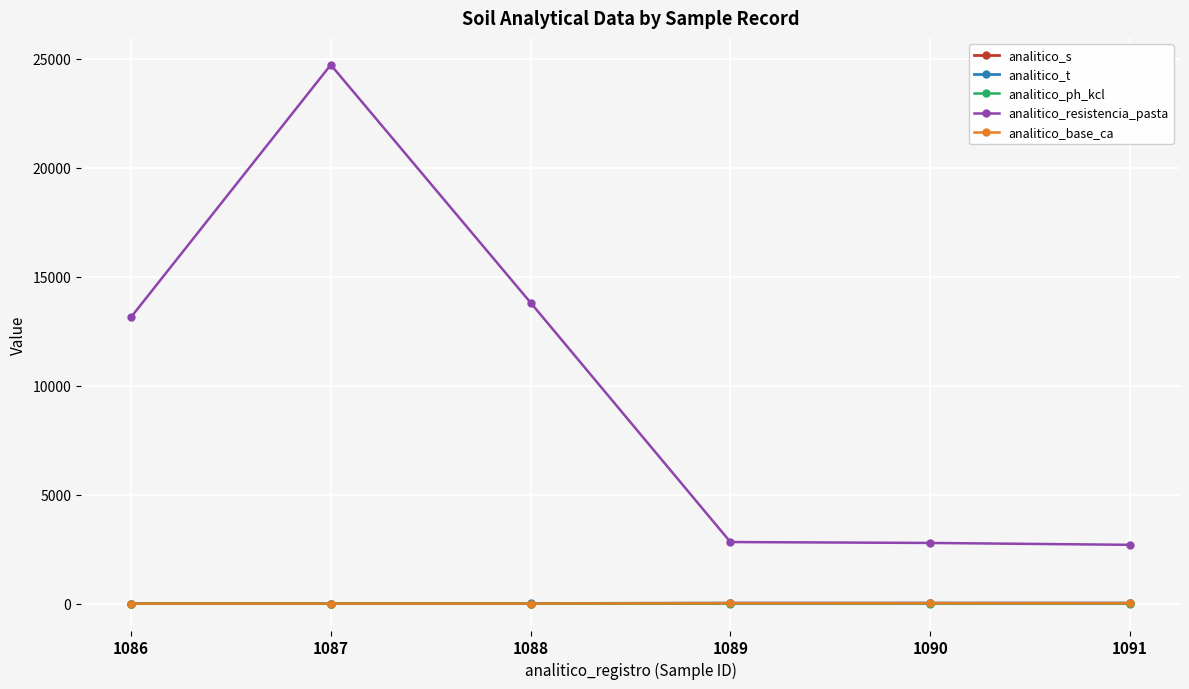

What is the minimum value shown in the chart?

2.8